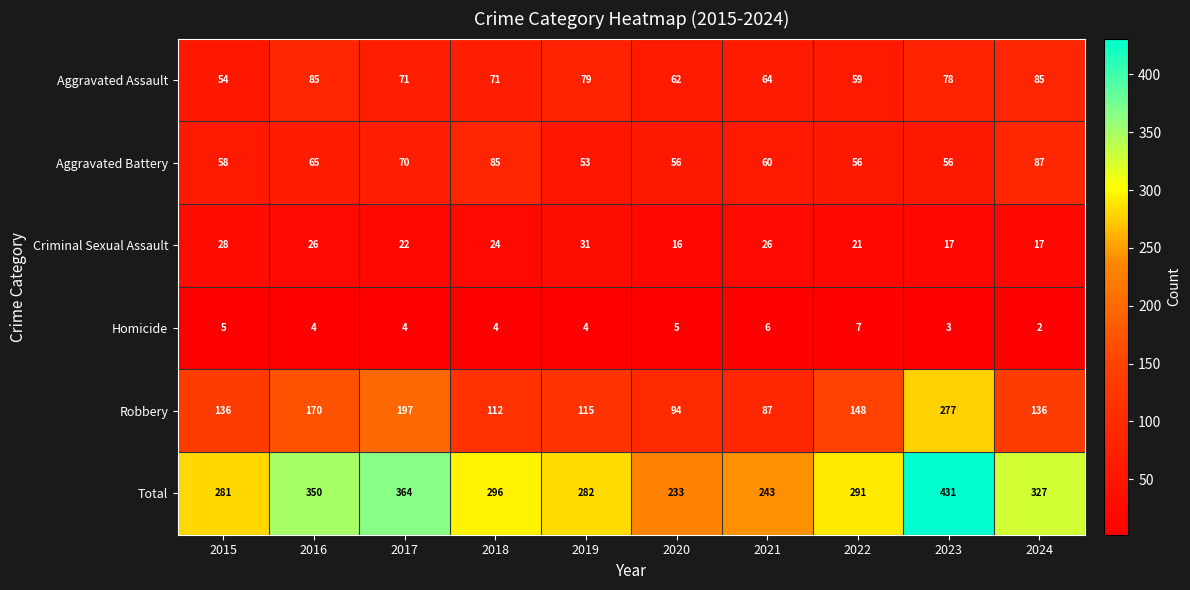

Is it true that Aggravated Assault equals 43 at 2016?

False